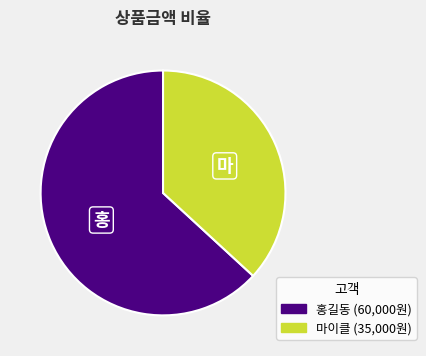

Which has a higher value, 홍길동 or 마이클?

홍길동